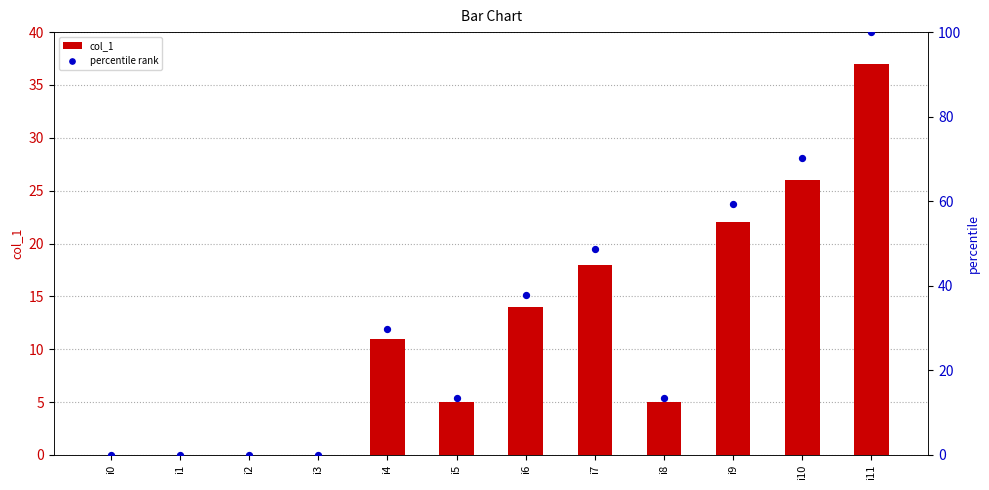

Which series contains the lowest Y value?

col_1